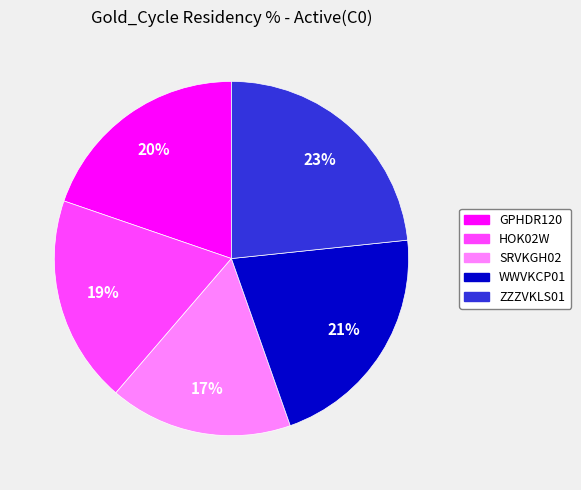

To the nearest percent, what is the average slice percentage?

20%